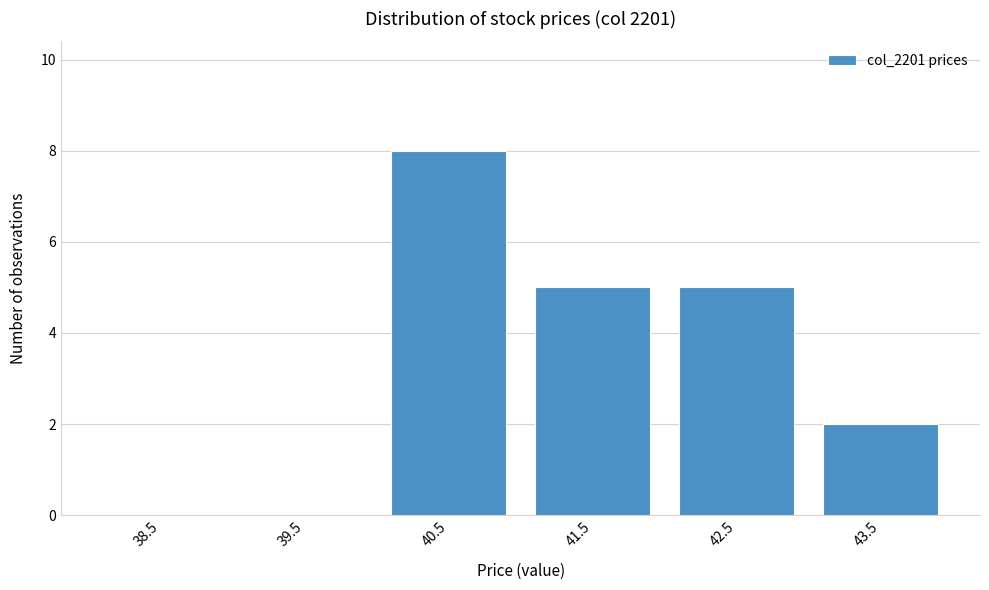

Reading right to left, what are all the values shown in this chart?

43.5=2	42.5=5	41.5=5	40.5=8	39.5=0	38.5=0